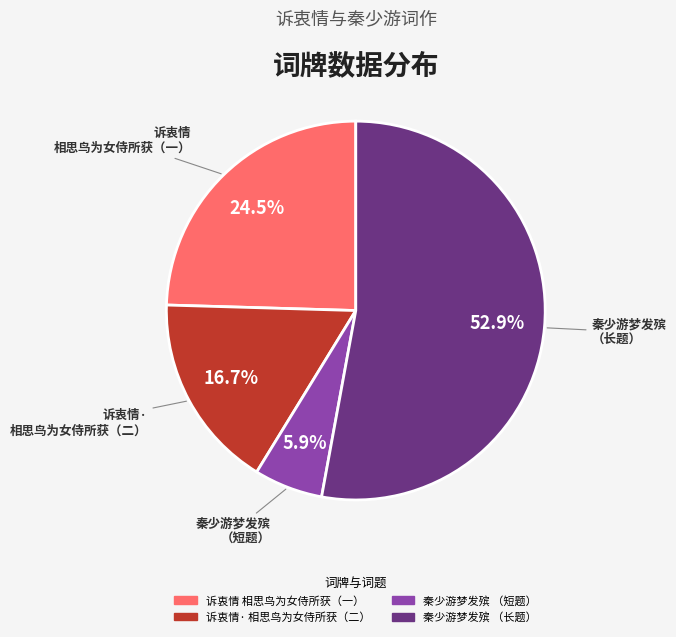

What percentage is NOT represented by 诉衷情 相思鸟为女侍所获（一）?

75.5%